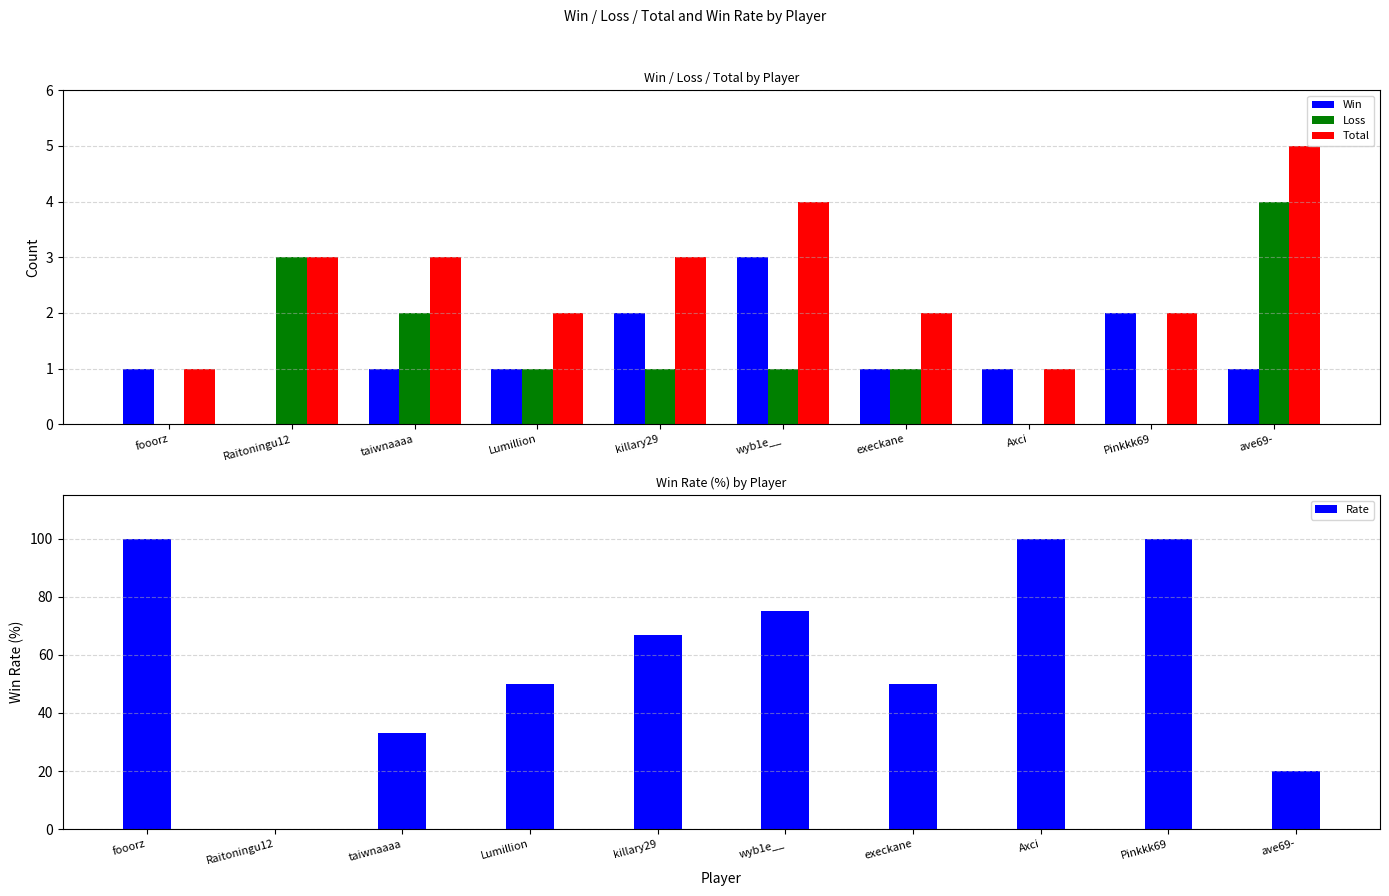

Which series has the largest total across all categories?

Rate